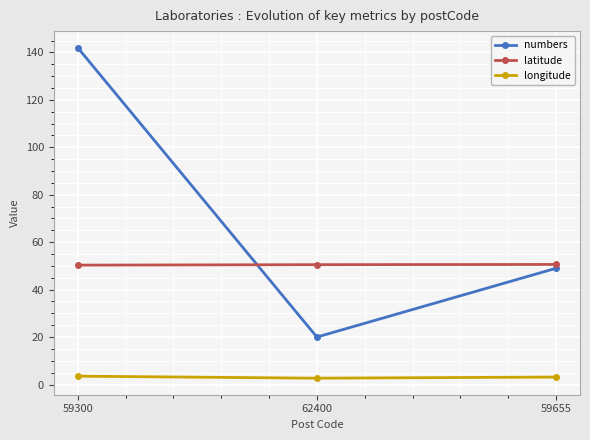

List the series in order of their peak value, highest first.

numbers, latitude, longitude